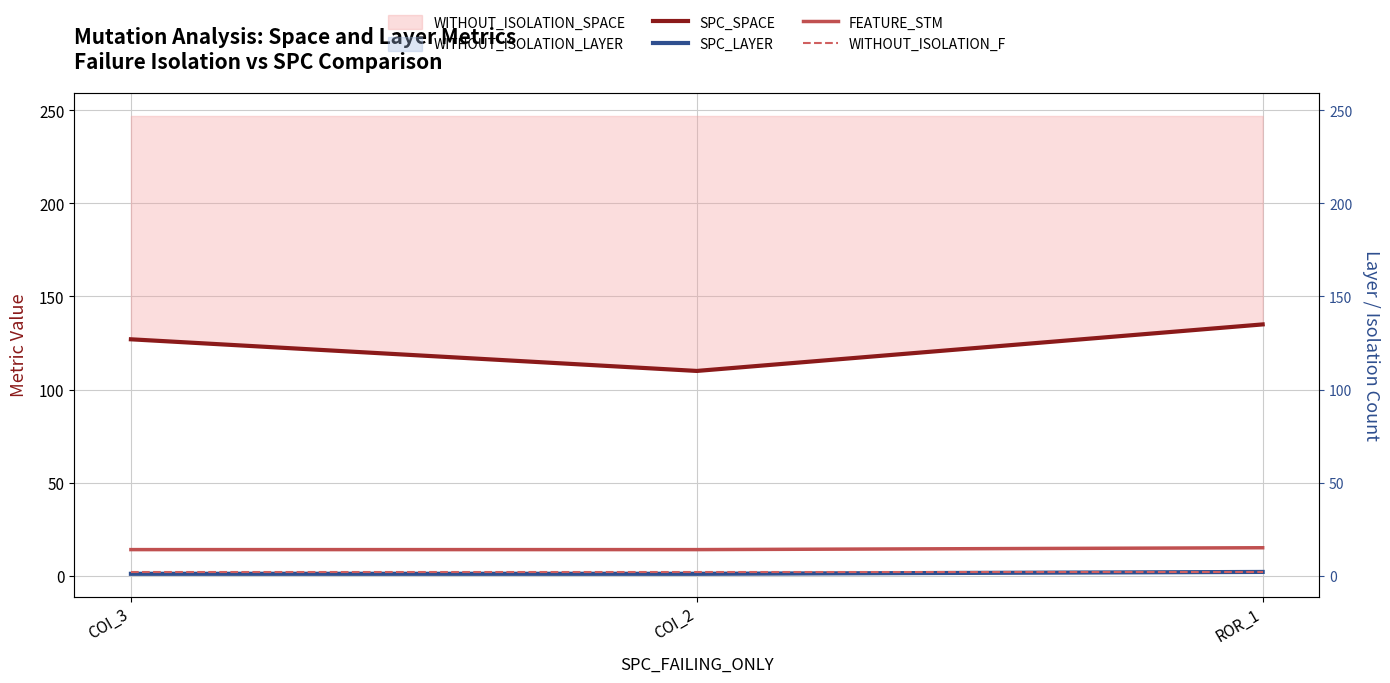

What is the difference between the second highest and minimum values in the SPC_SPACE series?

17